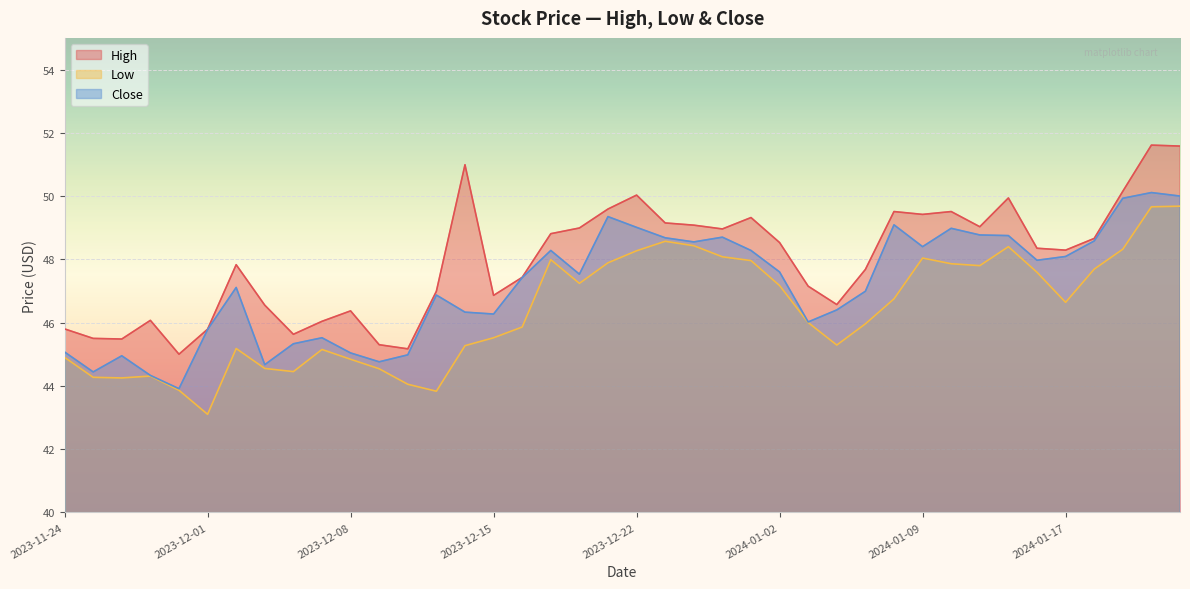

What is the lowest value of the High series?

45.0